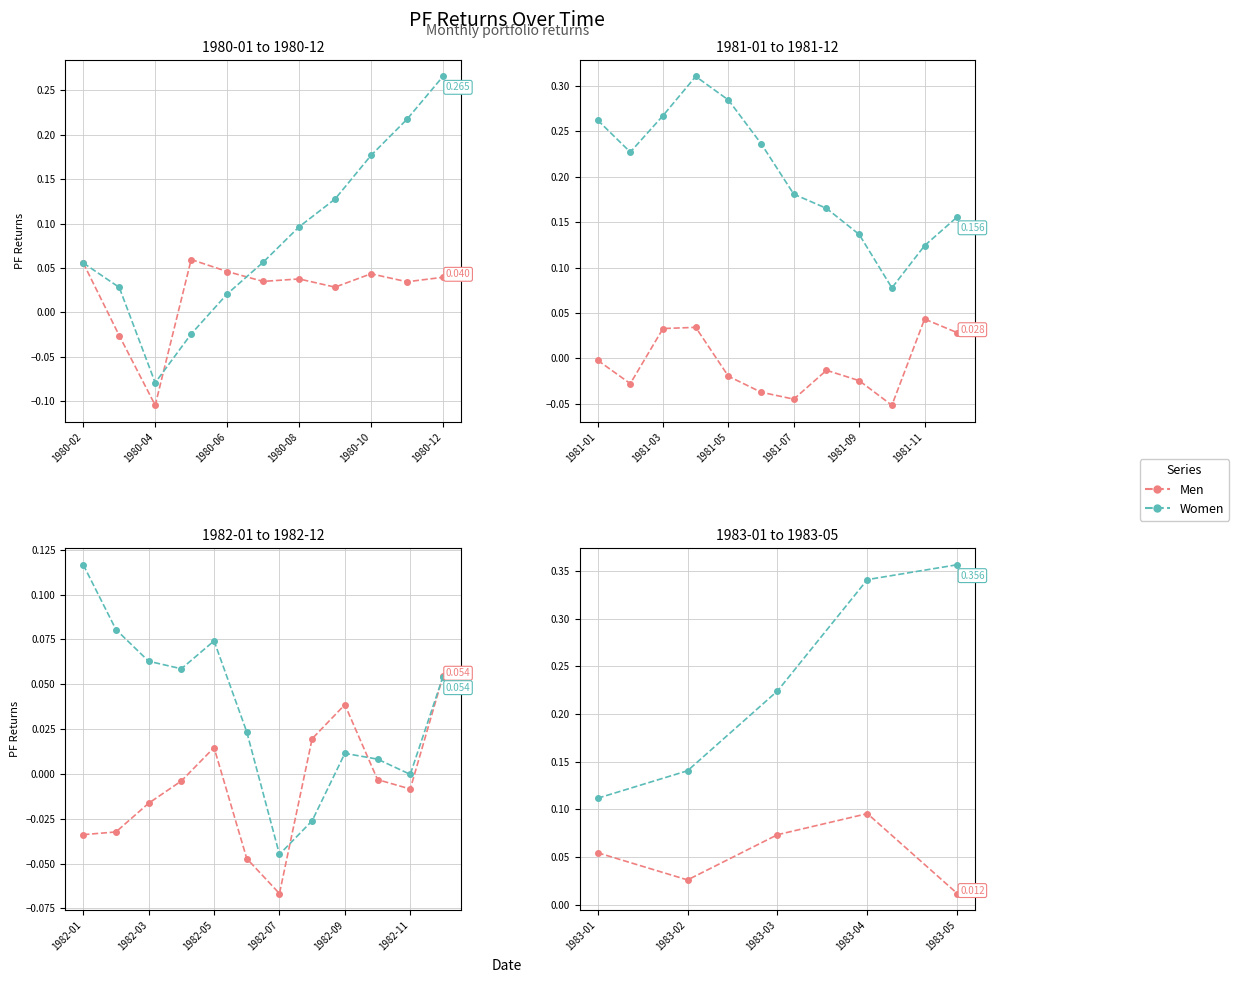

Is this an area chart (filled region under the line)?

No